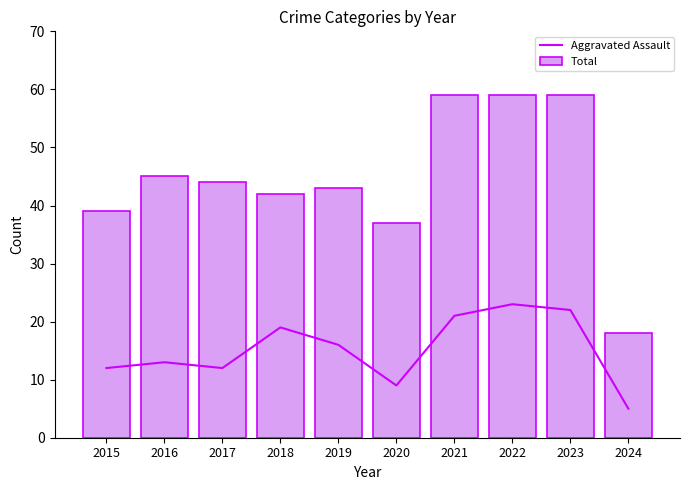

At which label is Total closest to 38?

2015